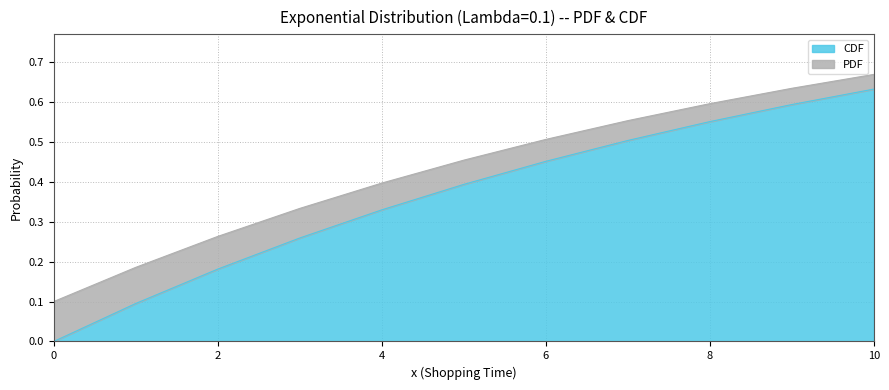

At which category is the sum across all series the highest?

10